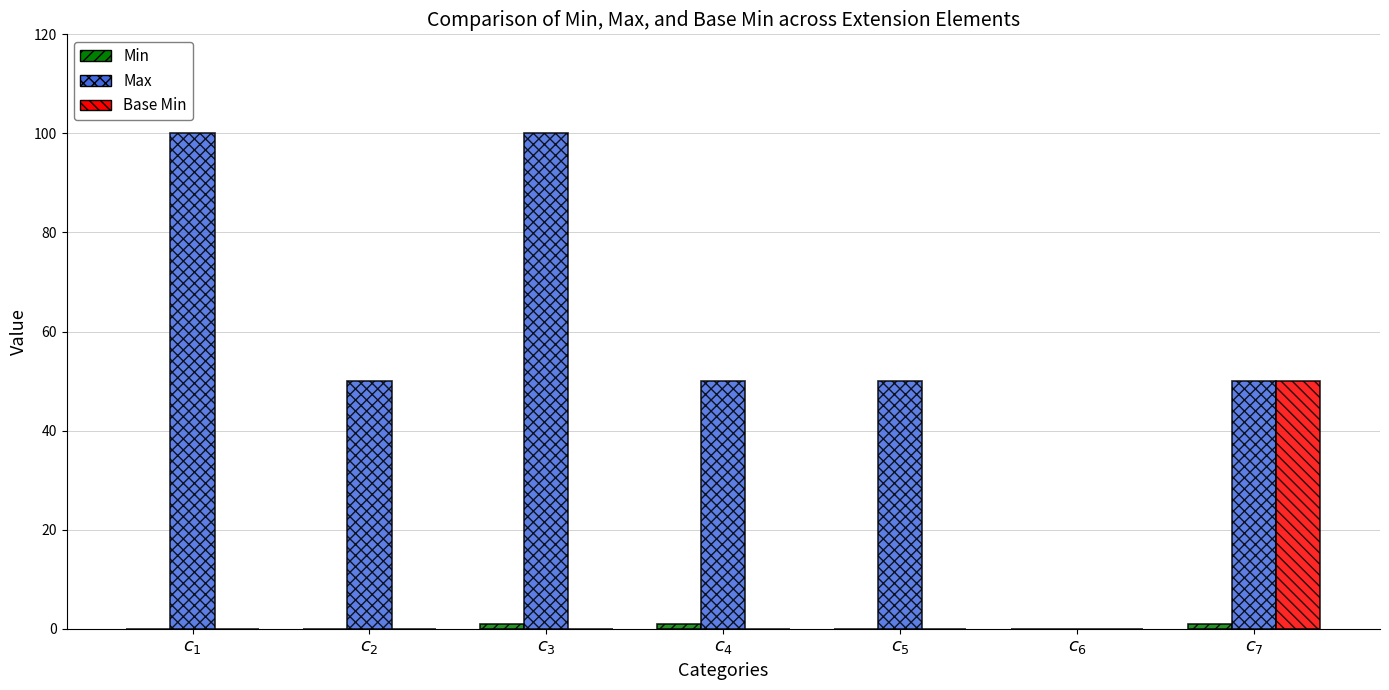

Which series has the largest total across all categories?

Max